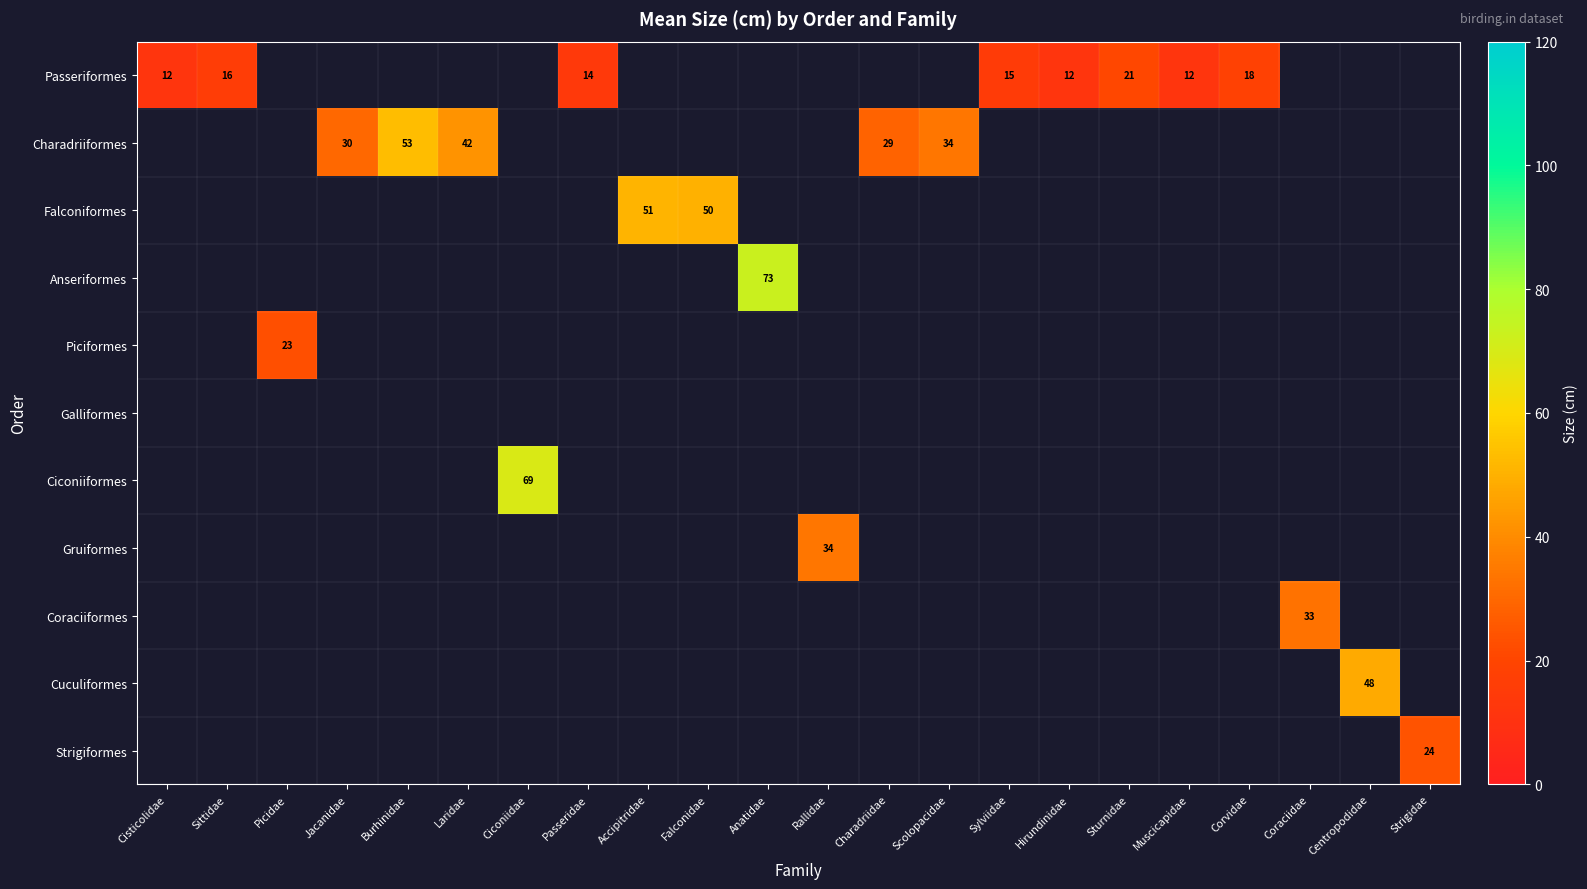

Which series has the largest range (max minus min)?

Passeriformes